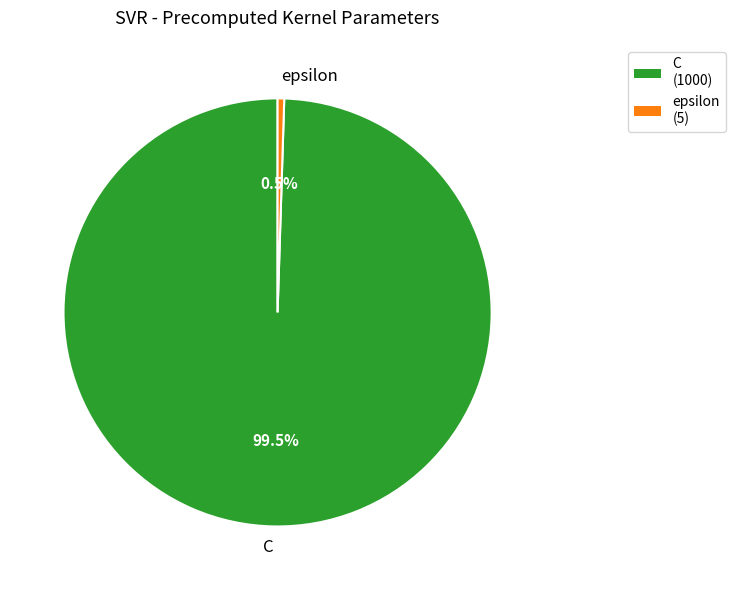

Which has a higher value, C or epsilon?

C